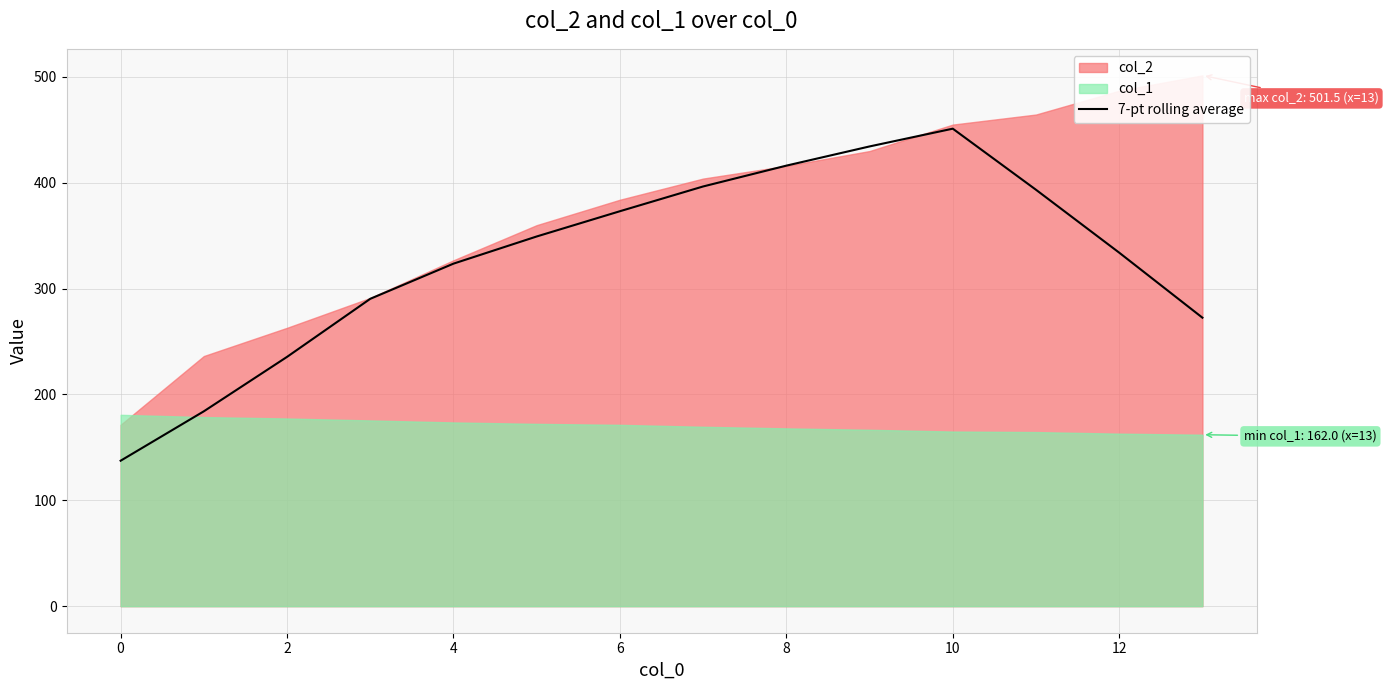

The value of 7-pt rolling average at 6 is 605.7. True or false?

False